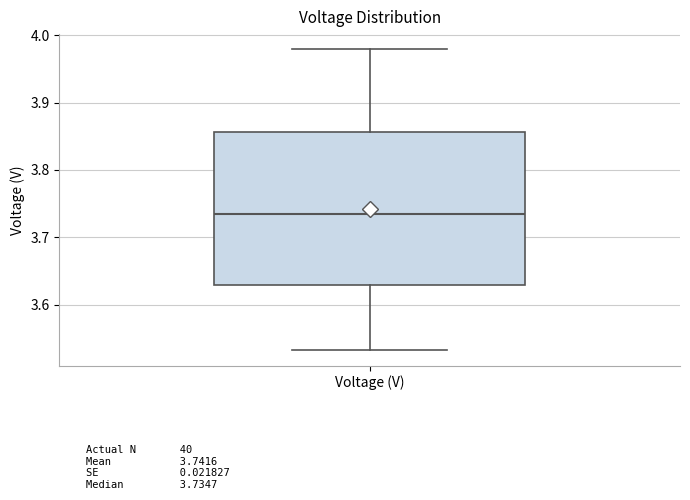

Read this box plot against the y-axis: the position of the median line, the range covered by the box, and the ends of both whiskers. The values are not printed on the chart, so give them approximately, as read against the axis.

median 3.73, box 3.63 to 3.86, whiskers 3.53 to 3.98